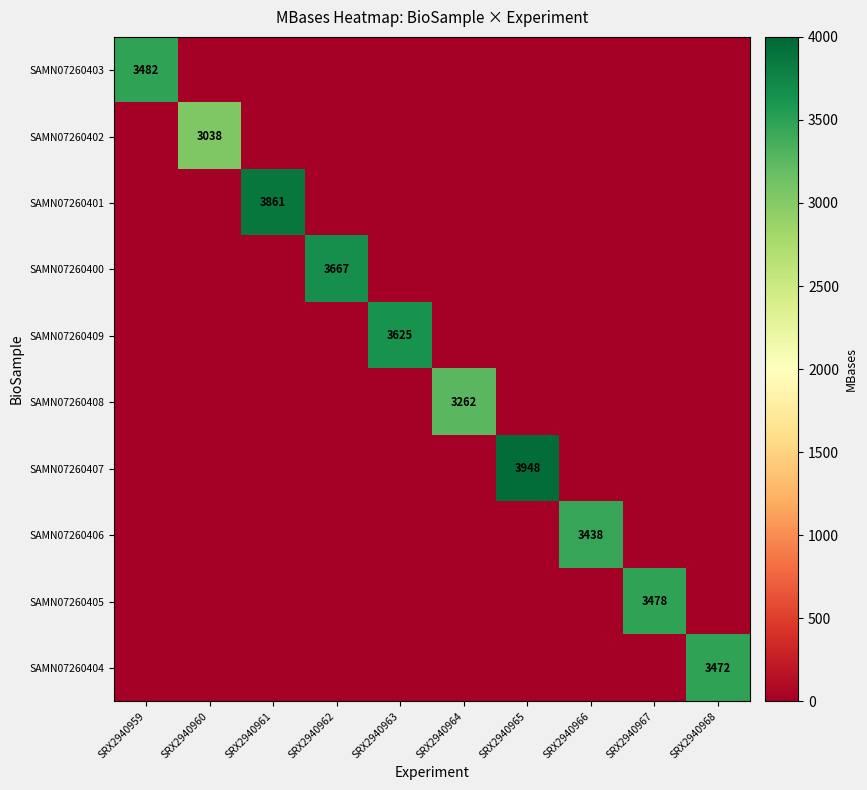

What is the spread (max minus min) of values at SRX2940966?

3438